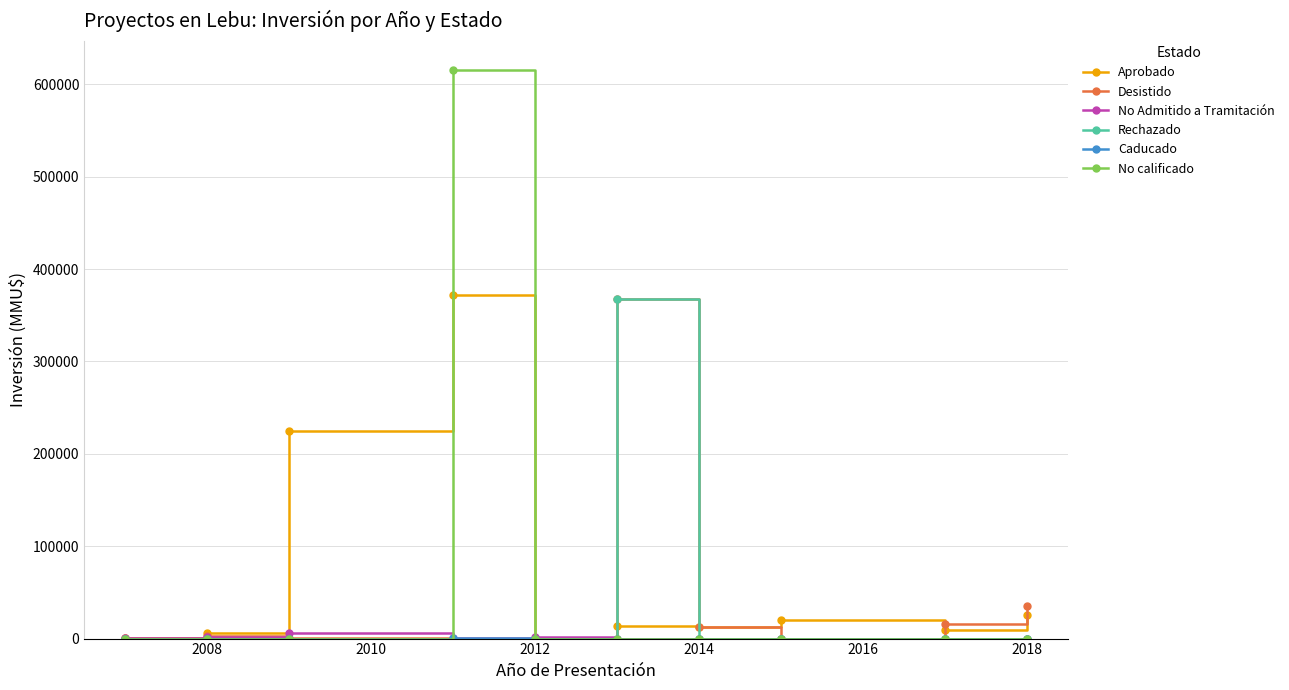

What is the maximum value shown in the chart?

616000